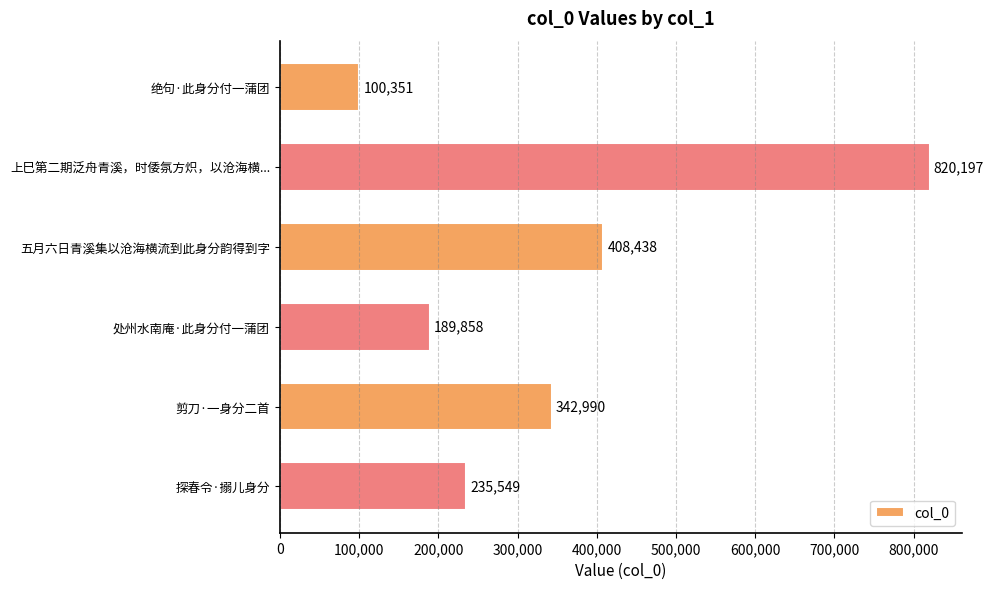

What is the sum of all values?

2097383